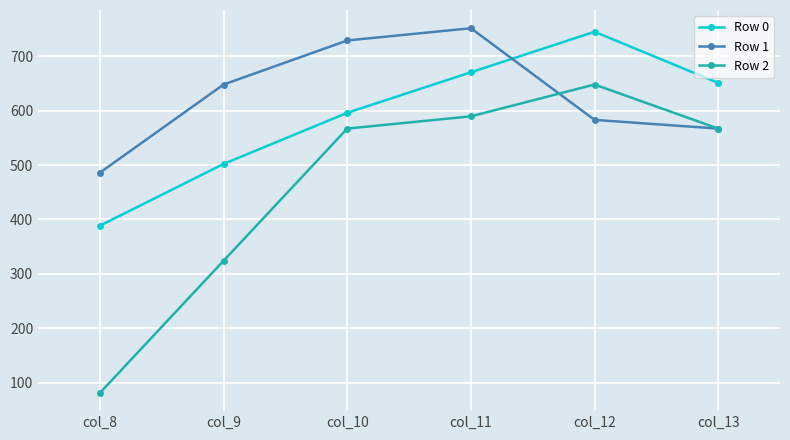

Between col_10 and col_11, which series saw the biggest shift?

Row 0